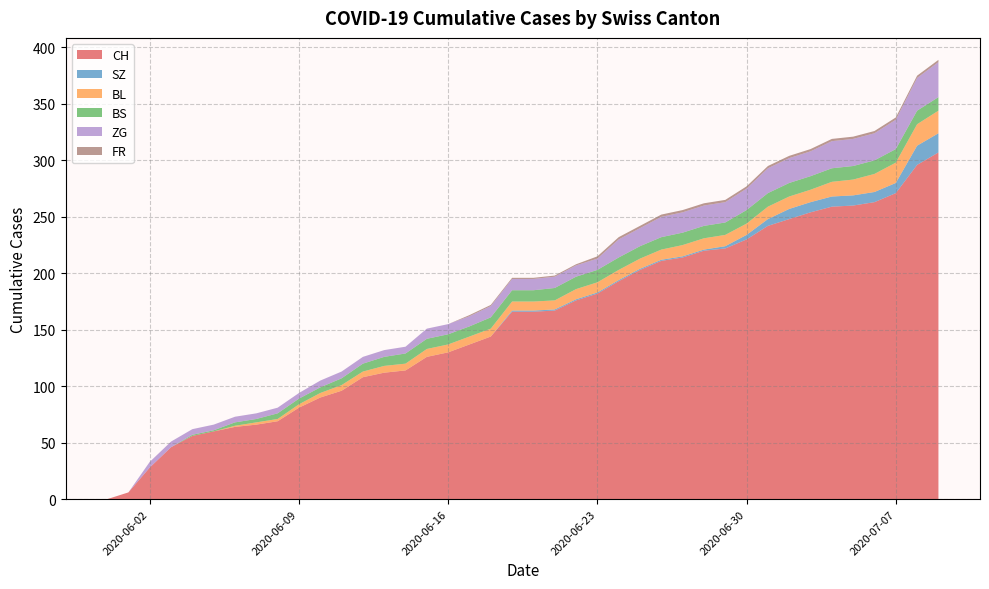

Reading right to left, list all the values displayed in this chart.

CH: 2020-07-09=307	2020-07-08=296	2020-07-07=271	2020-07-06=263	2020-07-05=260	2020-07-04=259	2020-07-03=254	2020-07-02=248	2020-07-01=242	2020-06-30=230	2020-06-29=222	2020-06-28=220	2020-06-27=214	2020-06-26=211	2020-06-25=203	2020-06-24=193	2020-06-23=182	2020-06-22=176	2020-06-21=167	2020-06-20=166	2020-06-19=166	2020-06-18=144	2020-06-17=137	2020-06-16=130	2020-06-15=126	2020-06-14=114	2020-06-13=112	2020-06-12=108	2020-06-11=96	2020-06-10=90	2020-06-09=81	2020-06-08=69	2020-06-07=66	2020-06-06=64	2020-06-05=60	2020-06-04=56	2020-06-03=46	2020-06-02=28	2020-06-01=6	2020-05-31=0
SZ: 2020-07-09=17	2020-07-08=17	2020-07-07=9	2020-07-06=9	2020-07-05=9	2020-07-04=9	2020-07-03=9	2020-07-02=9	2020-07-01=6	2020-06-30=4	2020-06-29=2	2020-06-28=1	2020-06-27=1	2020-06-26=1	2020-06-25=1	2020-06-24=1	2020-06-23=1	2020-06-22=1	2020-06-21=1	2020-06-20=1	2020-06-19=1	2020-06-18=0	2020-06-17=0	2020-06-16=0	2020-06-15=0	2020-06-14=0	2020-06-13=0	2020-06-12=0	2020-06-11=0	2020-06-10=0	2020-06-09=0	2020-06-08=0	2020-06-07=0	2020-06-06=0	2020-06-05=0	2020-06-04=0	2020-06-03=0	2020-06-02=0	2020-06-01=0	2020-05-31=0
BL: 2020-07-09=20	2020-07-08=19	2020-07-07=18	2020-07-06=16	2020-07-05=14	2020-07-04=13	2020-07-03=11	2020-07-02=11	2020-07-01=11	2020-06-30=10	2020-06-29=10	2020-06-28=10	2020-06-27=10	2020-06-26=9	2020-06-25=9	2020-06-24=9	2020-06-23=9	2020-06-22=9	2020-06-21=8	2020-06-20=8	2020-06-19=8	2020-06-18=7	2020-06-17=7	2020-06-16=7	2020-06-15=7	2020-06-14=6	2020-06-13=6	2020-06-12=5	2020-06-11=5	2020-06-10=4	2020-06-09=3	2020-06-08=2	2020-06-07=2	2020-06-06=1	2020-06-05=0	2020-06-04=0	2020-06-03=0	2020-06-02=0	2020-06-01=0	2020-05-31=0
BS: 2020-07-09=12	2020-07-08=12	2020-07-07=12	2020-07-06=12	2020-07-05=12	2020-07-04=12	2020-07-03=12	2020-07-02=12	2020-07-01=12	2020-06-30=12	2020-06-29=11	2020-06-28=11	2020-06-27=11	2020-06-26=11	2020-06-25=11	2020-06-24=11	2020-06-23=11	2020-06-22=11	2020-06-21=11	2020-06-20=10	2020-06-19=10	2020-06-18=10	2020-06-17=9	2020-06-16=9	2020-06-15=9	2020-06-14=9	2020-06-13=8	2020-06-12=7	2020-06-11=6	2020-06-10=5	2020-06-09=5	2020-06-08=5	2020-06-07=3	2020-06-06=3	2020-06-05=1	2020-06-04=1	2020-06-03=0	2020-06-02=0	2020-06-01=0	2020-05-31=0
ZG: 2020-07-09=31	2020-07-08=29	2020-07-07=26	2020-07-06=24	2020-07-05=24	2020-07-04=24	2020-07-03=22	2020-07-02=22	2020-07-01=22	2020-06-30=19	2020-06-29=18	2020-06-28=18	2020-06-27=18	2020-06-26=18	2020-06-25=16	2020-06-24=16	2020-06-23=10	2020-06-22=10	2020-06-21=10	2020-06-20=10	2020-06-19=10	2020-06-18=10	2020-06-17=9	2020-06-16=9	2020-06-15=9	2020-06-14=6	2020-06-13=6	2020-06-12=6	2020-06-11=6	2020-06-10=6	2020-06-09=5	2020-06-08=5	2020-06-07=5	2020-06-06=5	2020-06-05=5	2020-06-04=5	2020-06-03=5	2020-06-02=5	2020-06-01=0	2020-05-31=0
FR: 2020-07-09=2	2020-07-08=2	2020-07-07=2	2020-07-06=2	2020-07-05=2	2020-07-04=2	2020-07-03=2	2020-07-02=2	2020-07-01=2	2020-06-30=2	2020-06-29=2	2020-06-28=2	2020-06-27=2	2020-06-26=2	2020-06-25=2	2020-06-24=2	2020-06-23=2	2020-06-22=1	2020-06-21=1	2020-06-20=1	2020-06-19=1	2020-06-18=1	2020-06-17=1	2020-06-16=0	2020-06-15=0	2020-06-14=0	2020-06-13=0	2020-06-12=0	2020-06-11=0	2020-06-10=0	2020-06-09=0	2020-06-08=0	2020-06-07=0	2020-06-06=0	2020-06-05=0	2020-06-04=0	2020-06-03=0	2020-06-02=0	2020-06-01=0	2020-05-31=0